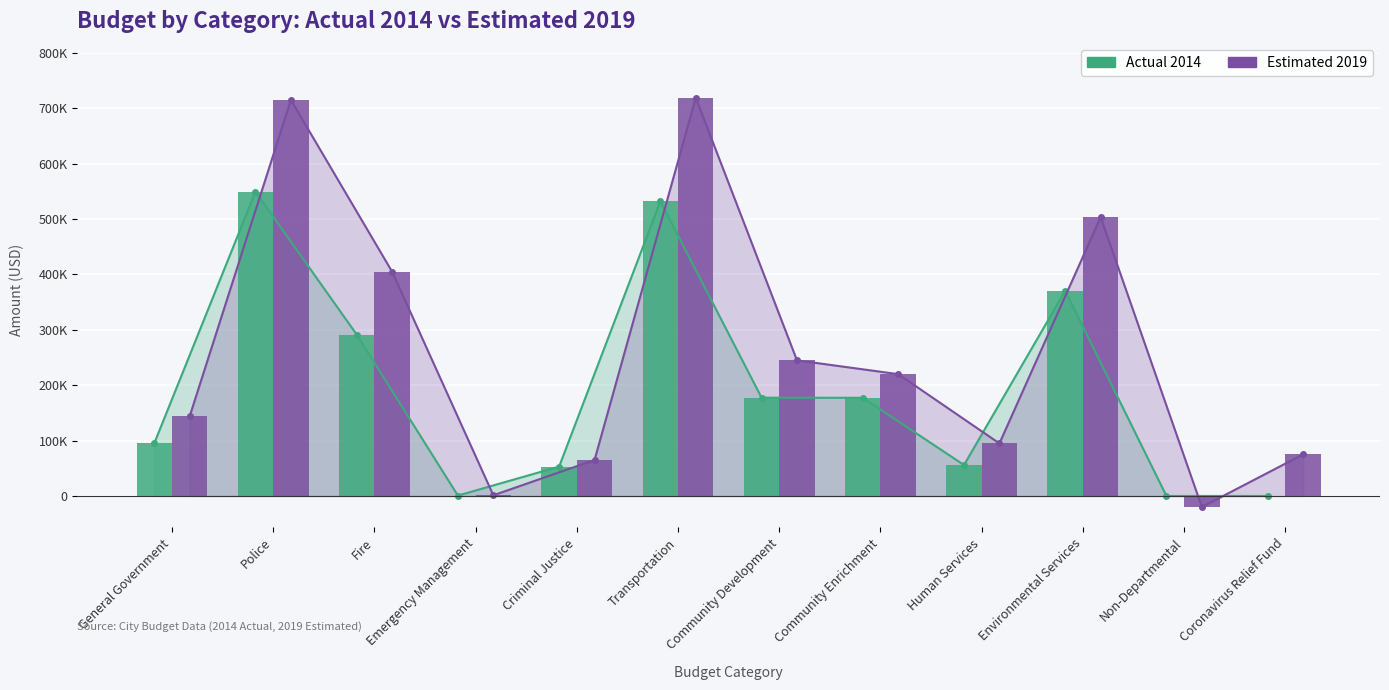

How many data points does each series have?

12